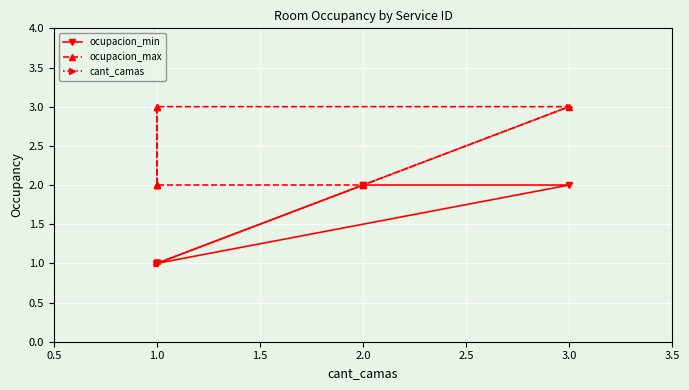

True or false: ocupacion_min and ocupacion_max cross at least once.

False